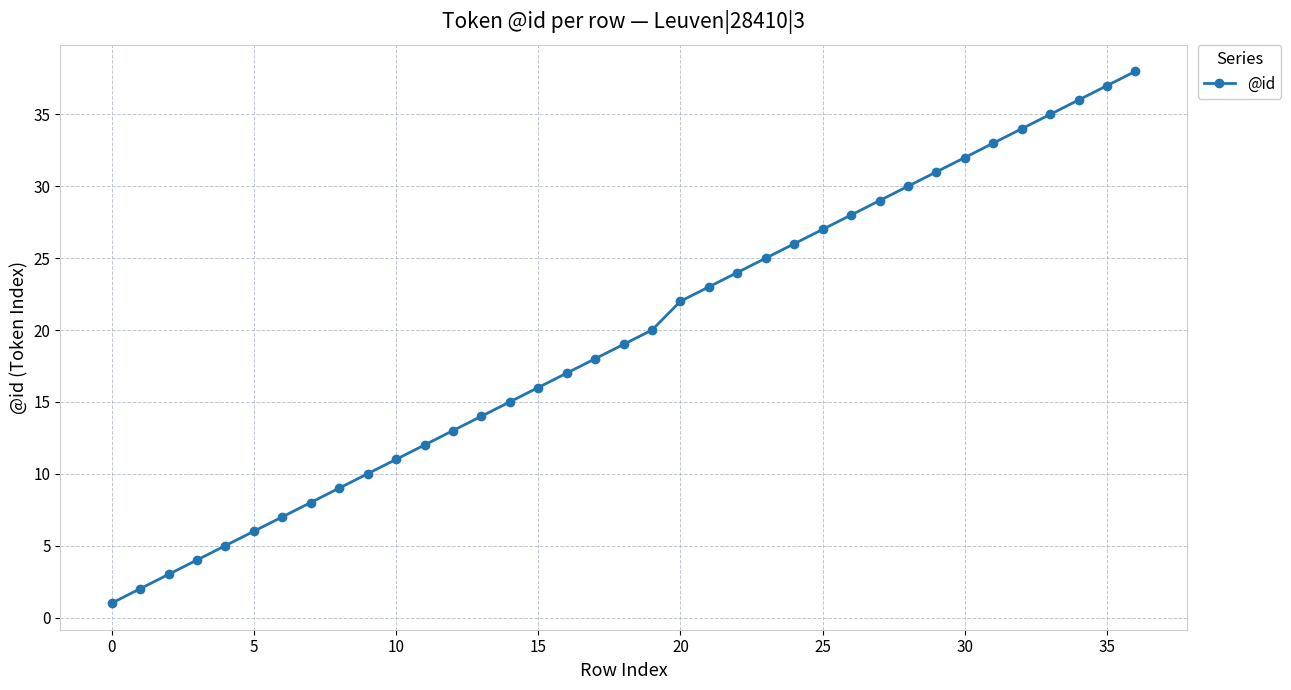

What is the greatest value displayed?

38